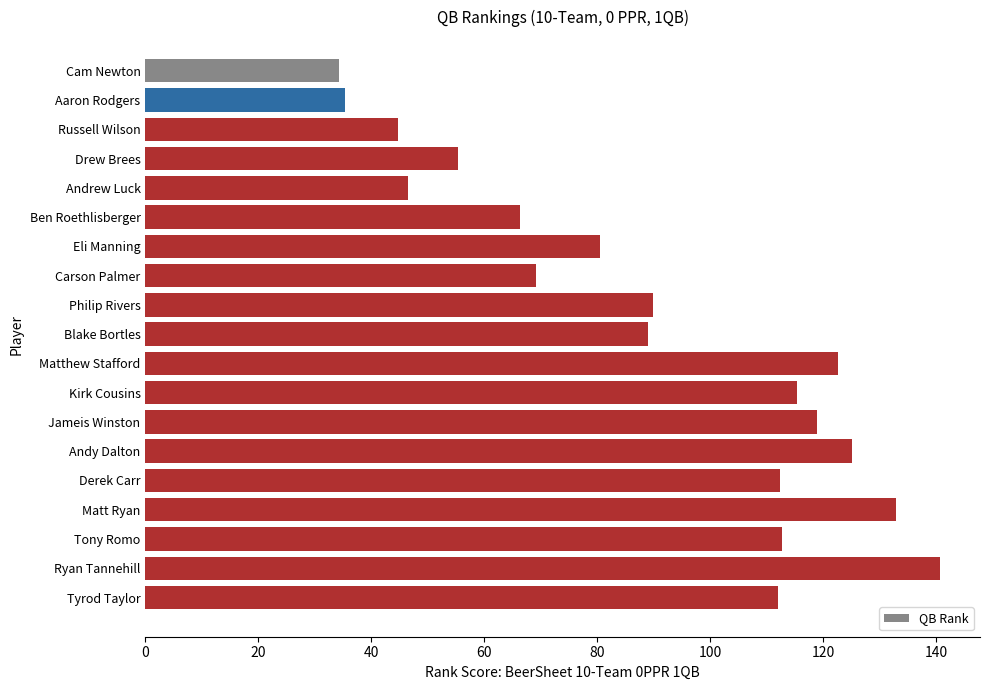

What is the value of the 1st bar from the top?

34.2